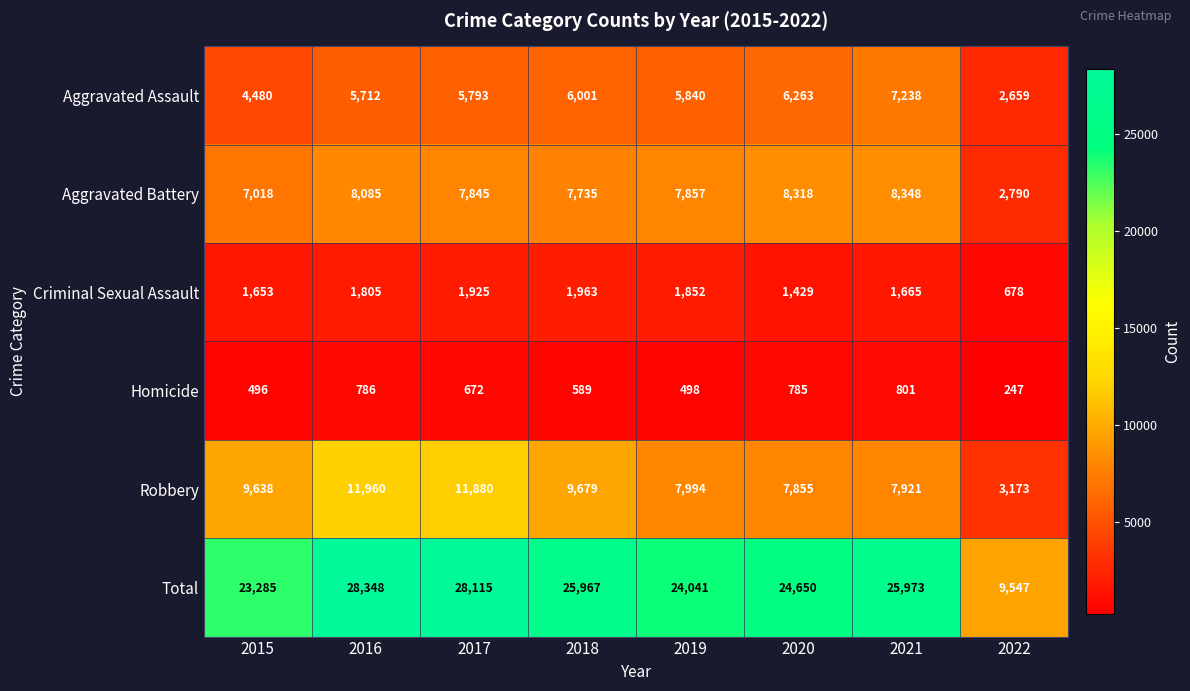

Read the Aggravated Assault value at 2020.

6263